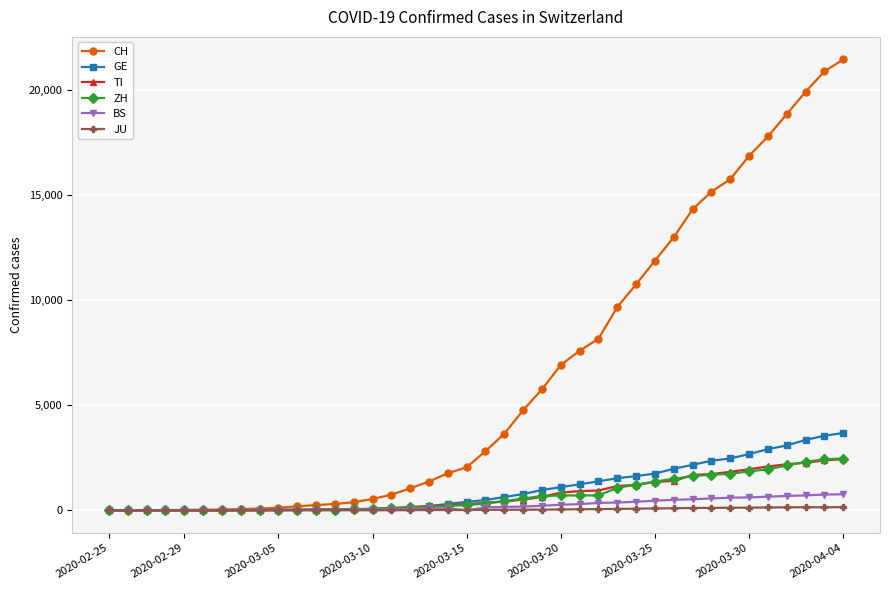

Which series has the largest total across all categories?

CH